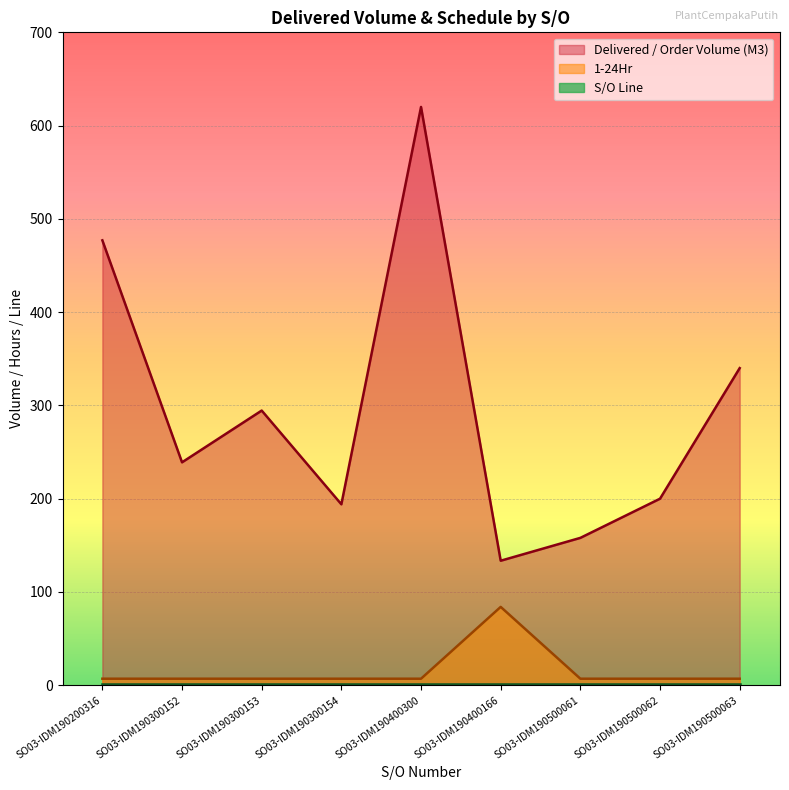

At which category is the sum across all series the highest?

SO03-IDM190400300